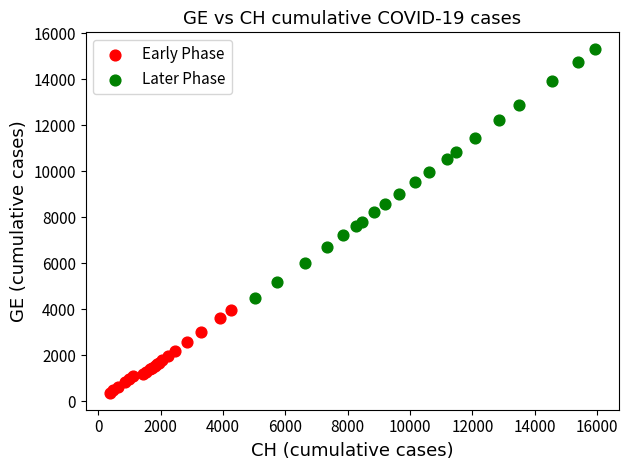

Which series contains the highest Y value?

Later Phase